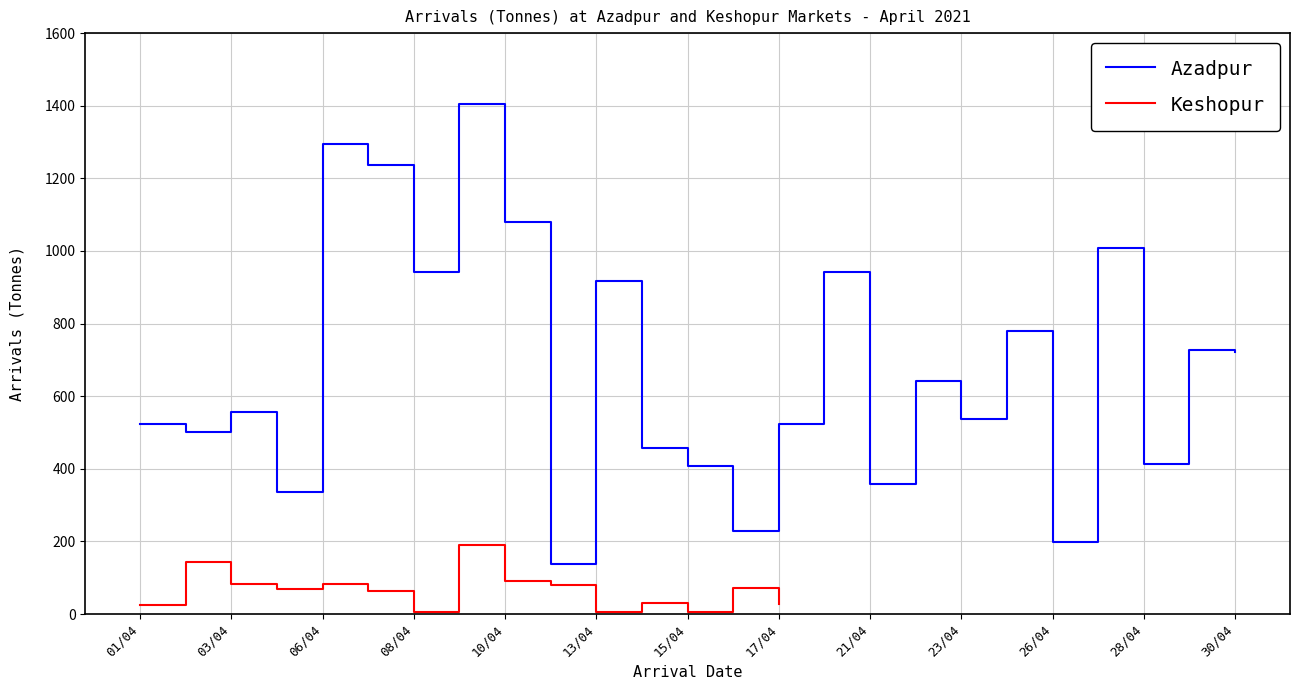

What is the highest value of the Azadpur series?

1403.5